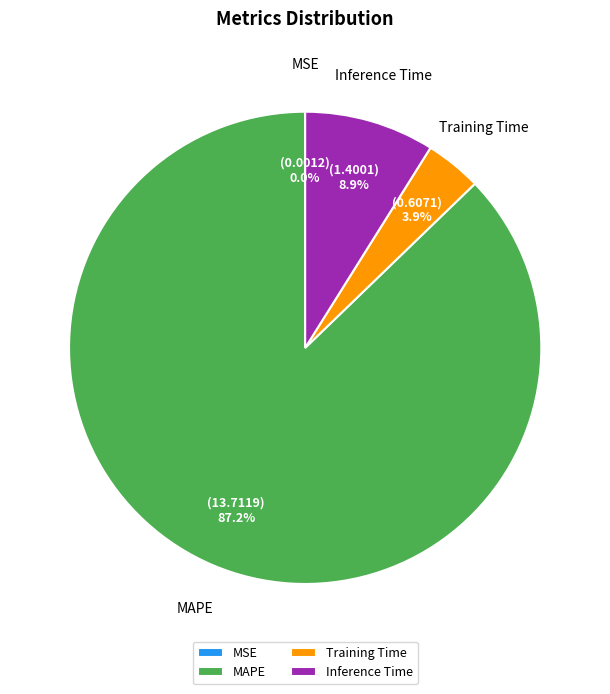

True or false: Training Time accounts for 4% of the total.

True